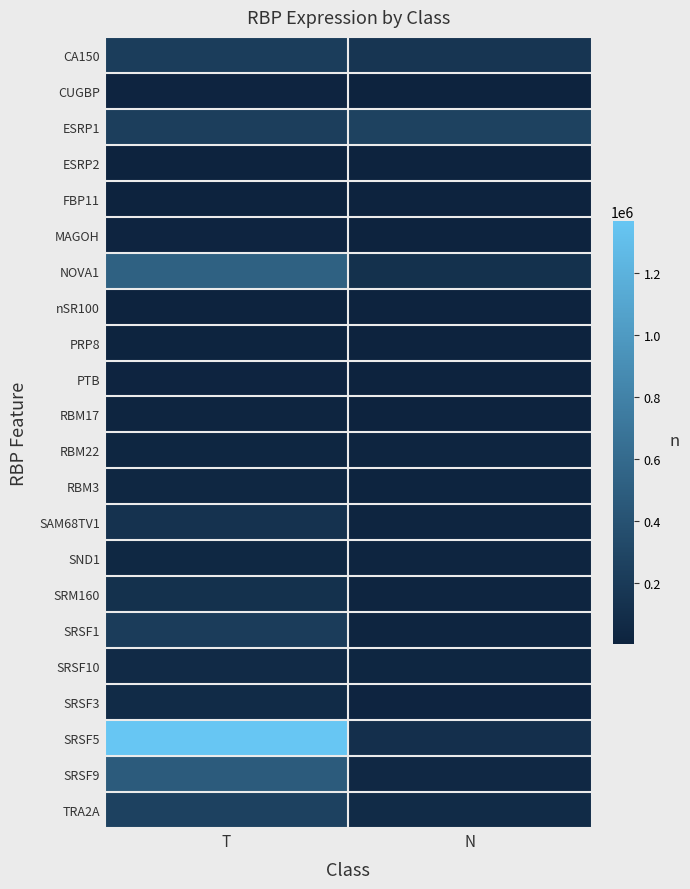

Rank the series at T from lowest to highest value.

FBP11, nSR100, ESRP2, PRP8, CUGBP, PTB, MAGOH, RBM17, RBM22, RBM3, SND1, SRSF10, SRSF3, SRM160, SAM68TV1, SRSF1, CA150, ESRP1, TRA2A, SRSF9, NOVA1, SRSF5